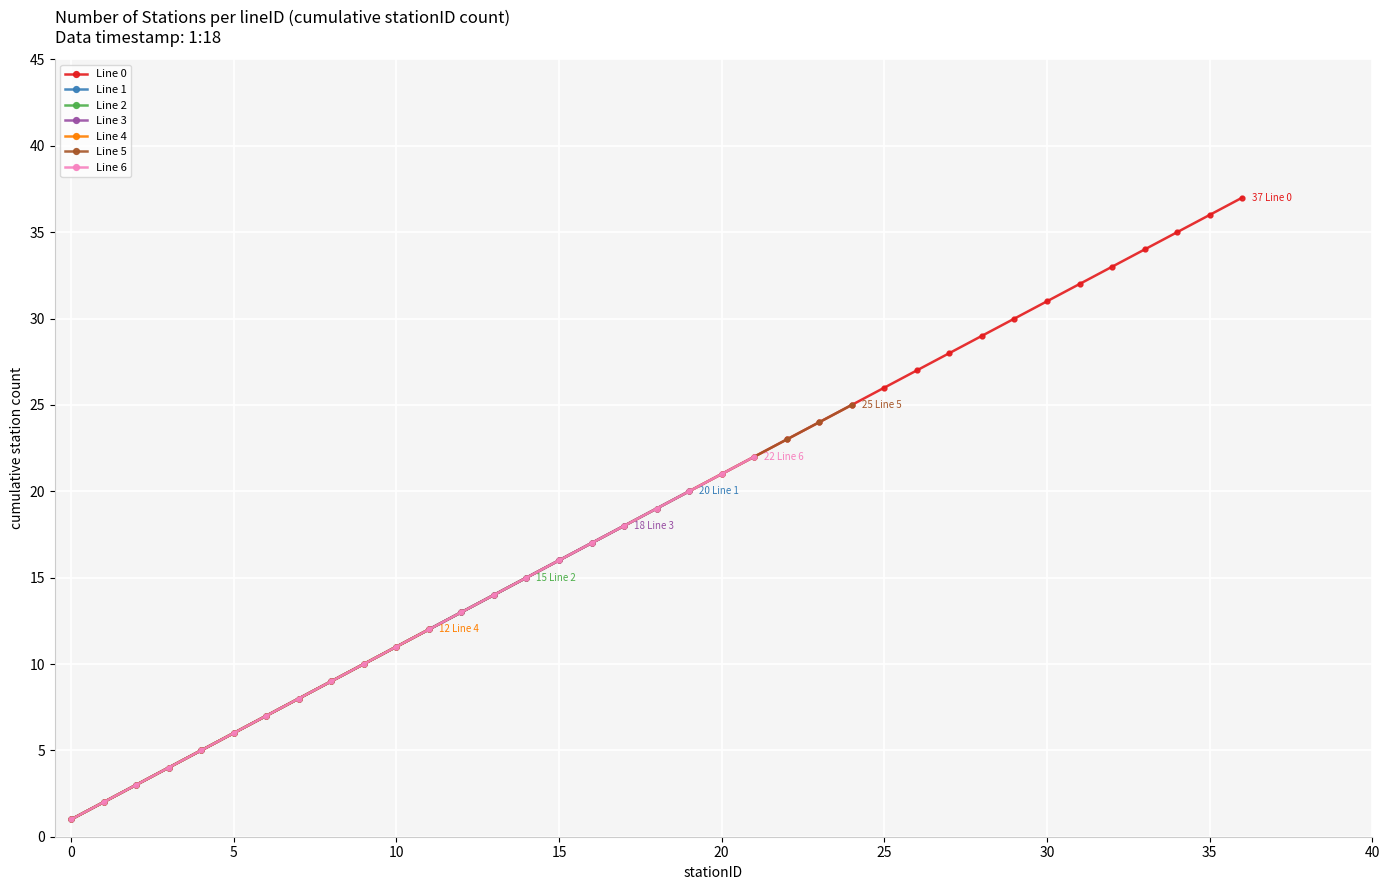

True or false: Line 0 has more than 2 interior local peaks.

False